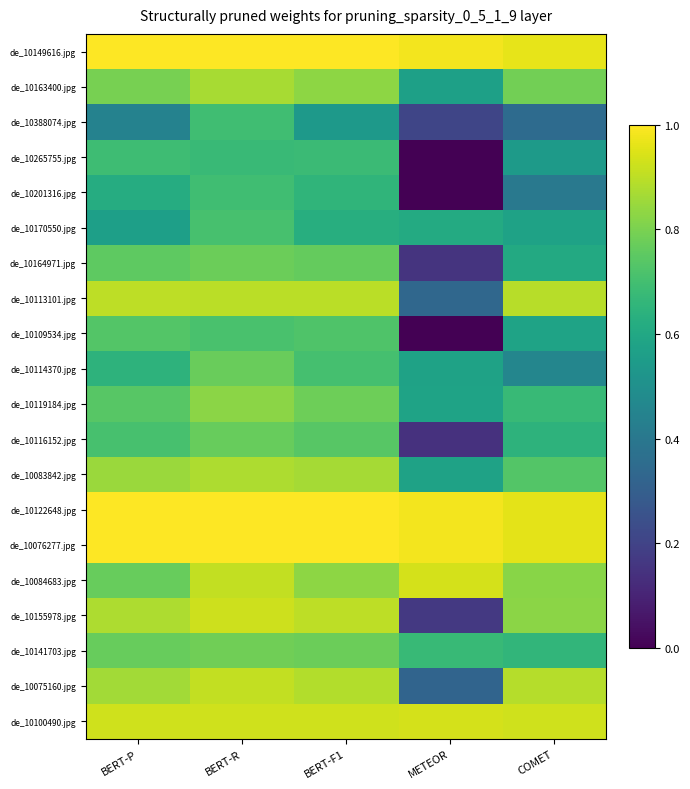

Which series has the widest spread of values?

de_10155978.jpg